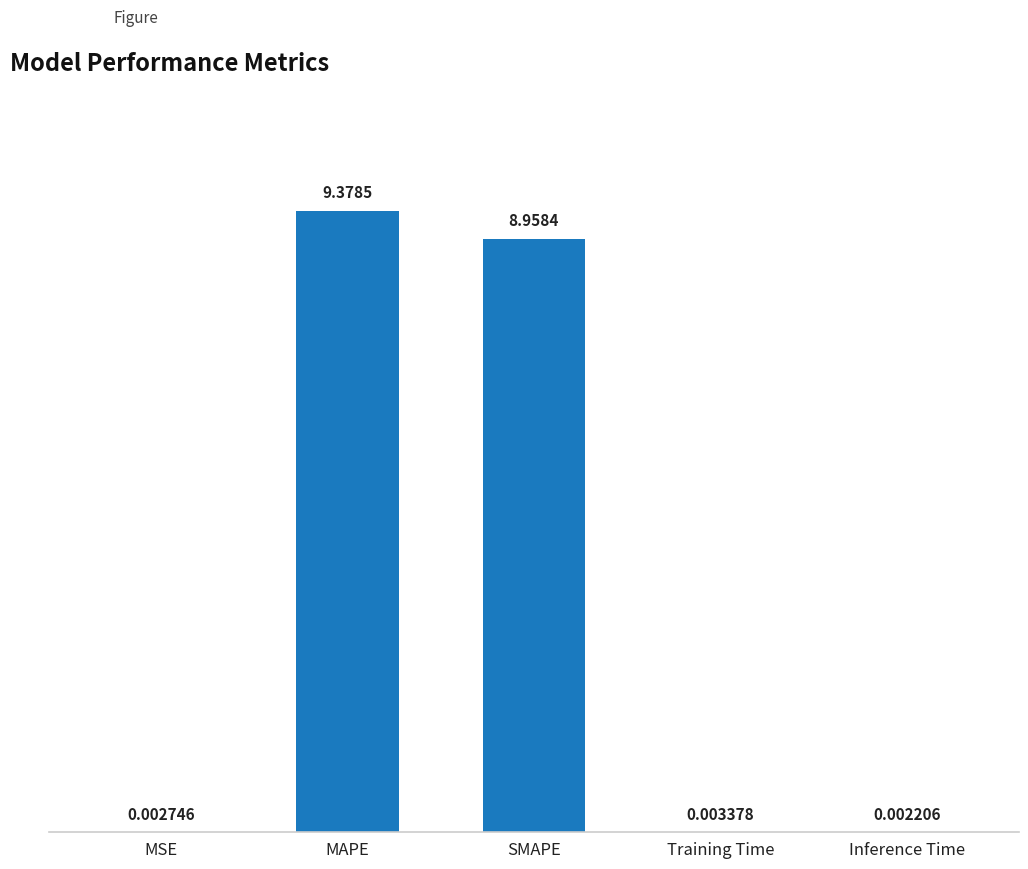

What is the sum of the values at MSE and MAPE?

9.4